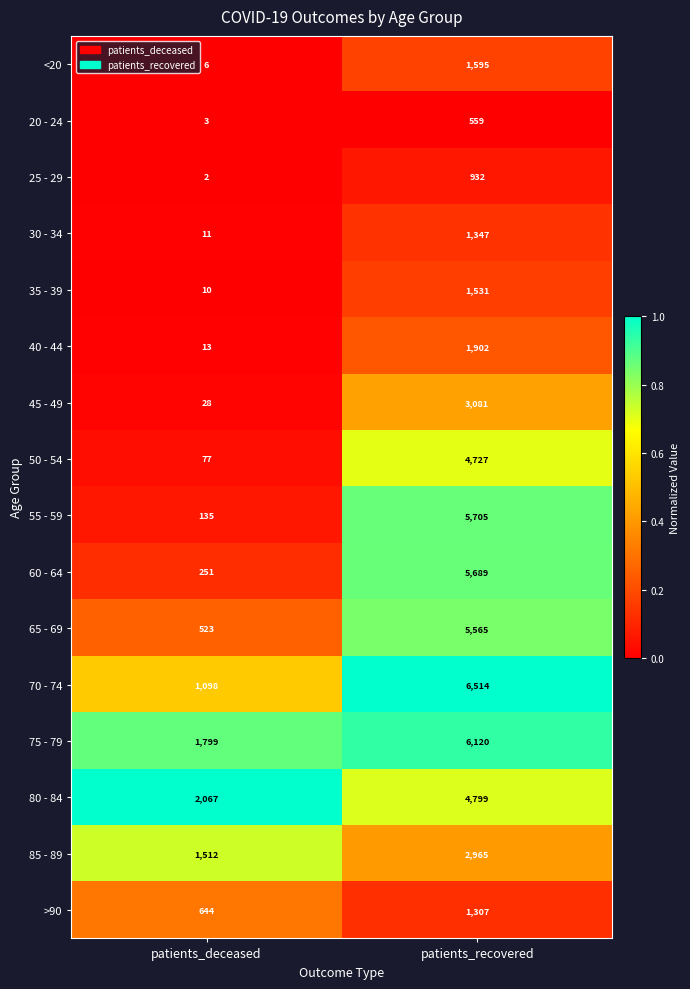

List the series in order of their peak value, lowest first.

20 - 24, 25 - 29, >90, 30 - 34, 35 - 39, <20, 40 - 44, 85 - 89, 45 - 49, 50 - 54, 80 - 84, 65 - 69, 60 - 64, 55 - 59, 75 - 79, 70 - 74